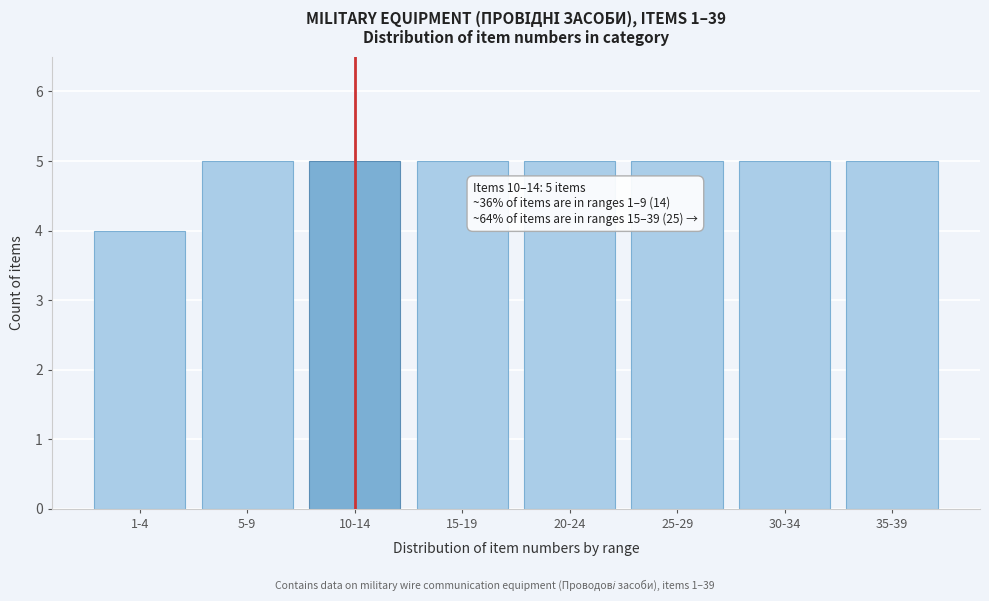

Reading right to left, what are all the values shown in this chart?

35-39=5	30-34=5	25-29=5	20-24=5	15-19=5	10-14=5	5-9=5	1-4=4